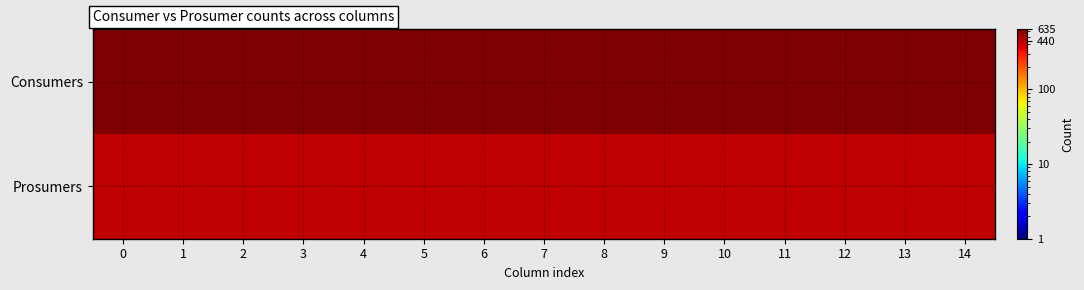

What is the spread (max minus min) of values at 8?

195